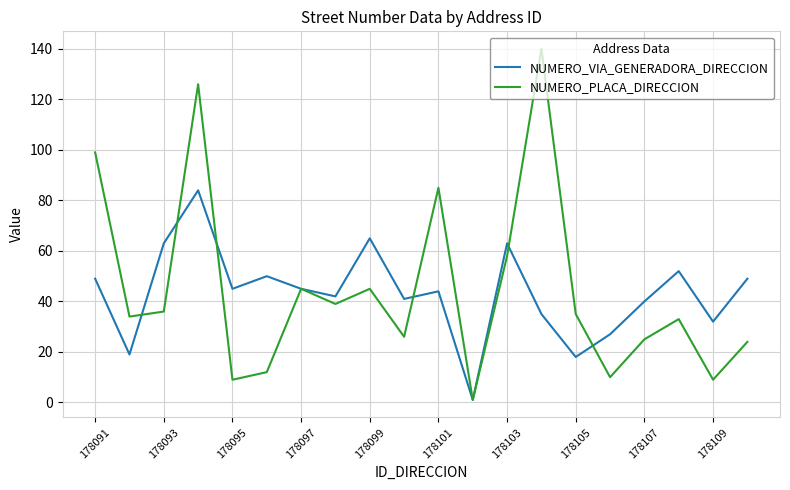

Which series has the largest range (max minus min)?

NUMERO_PLACA_DIRECCION